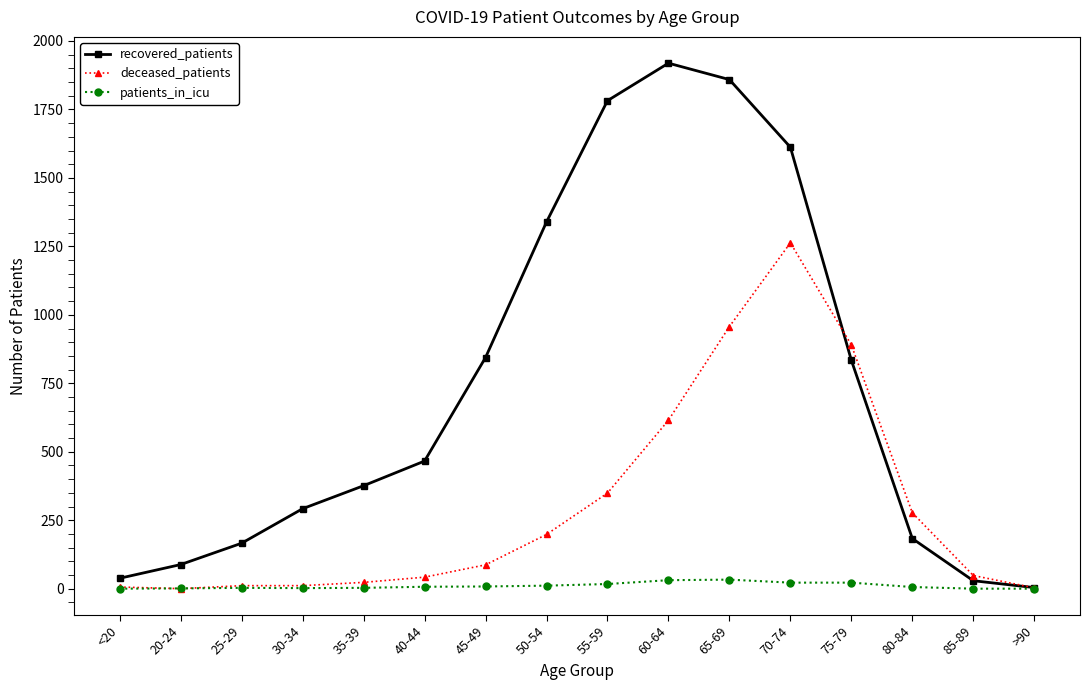

Rank the series at 65-69 from highest to lowest value.

recovered_patients, deceased_patients, patients_in_icu